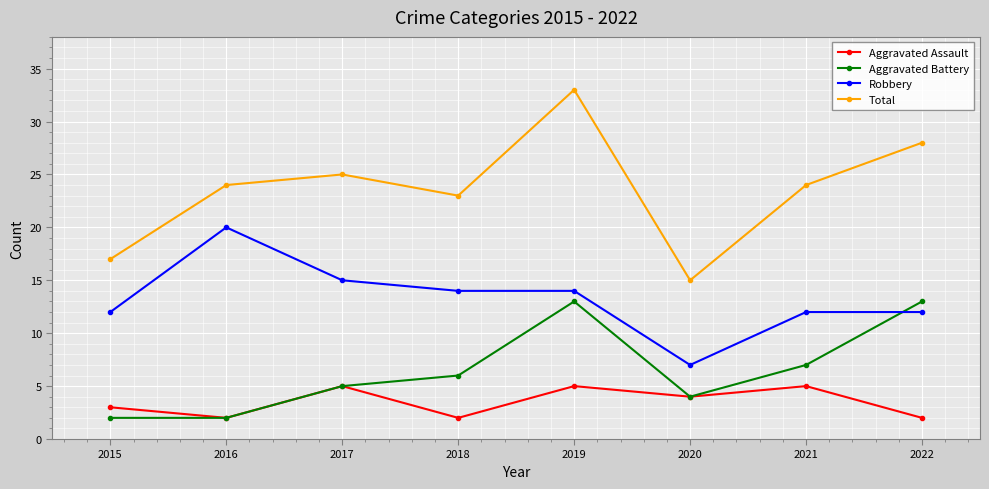

The value of Total at 2015 is 11. True or false?

False